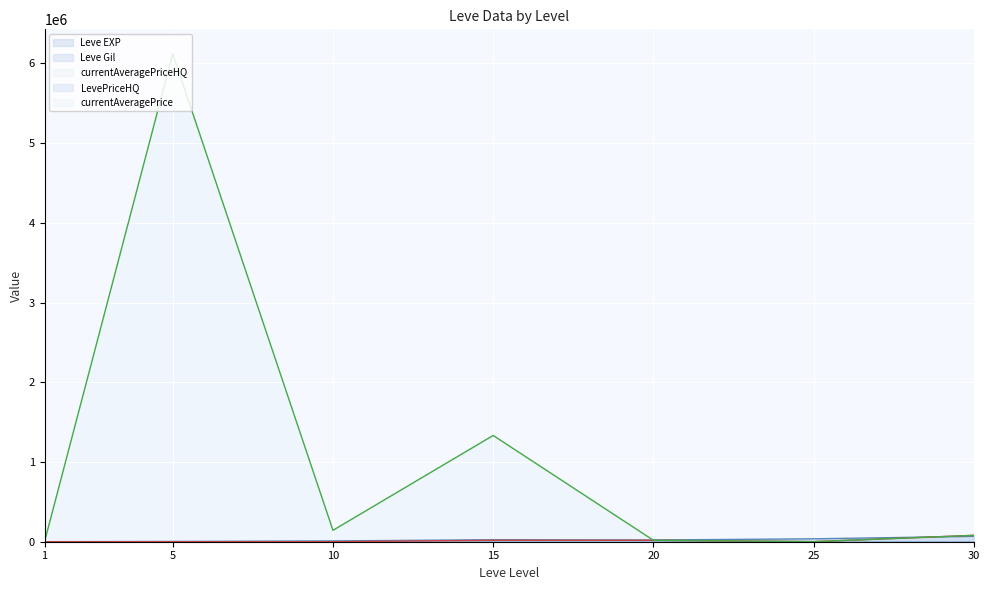

At 20, list the series in order from largest to smallest.

Leve EXP, currentAveragePrice, LevePriceHQ, currentAveragePriceHQ, Leve Gil